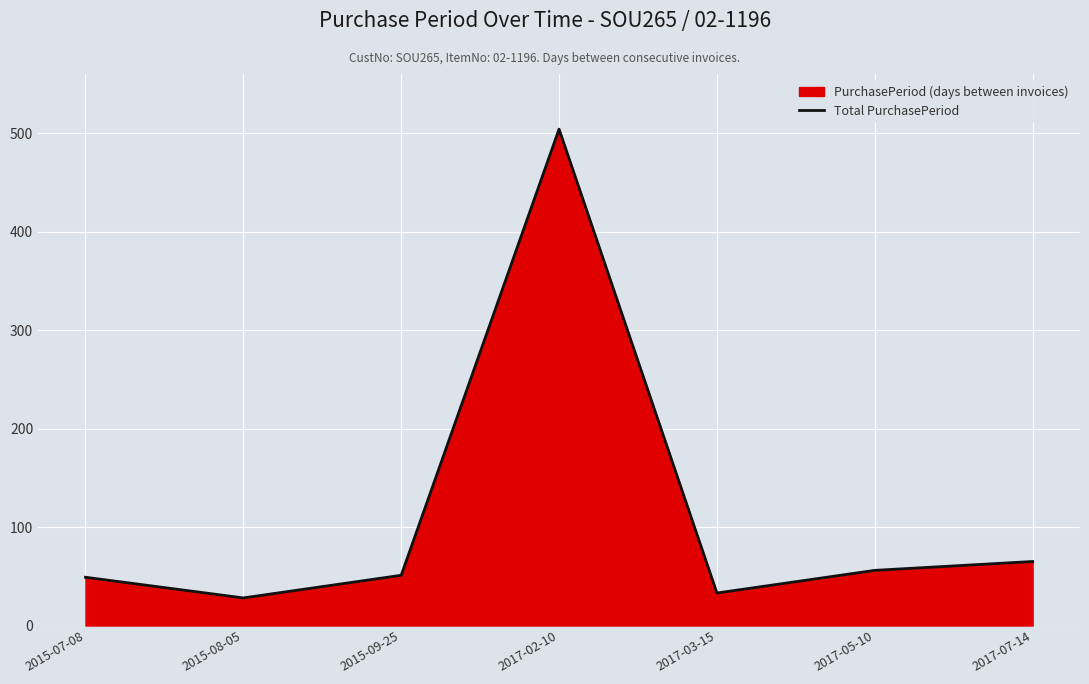

What is the difference between the values at 2017-05-10 and 2015-09-25?

5